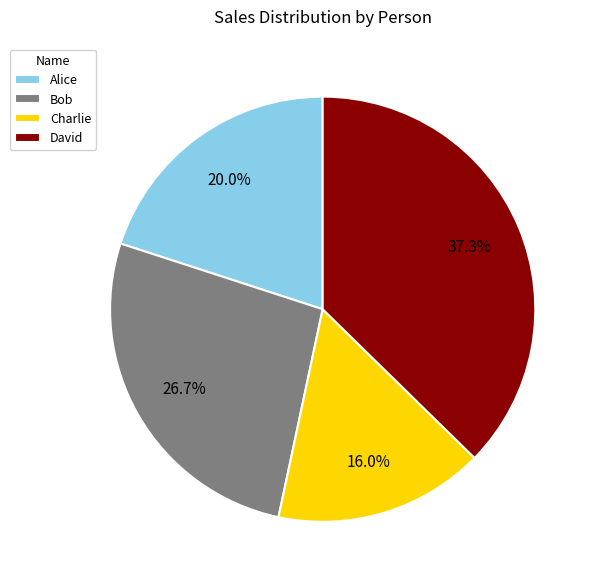

Rank the categories by value from lowest to highest.

Charlie, Alice, Bob, David